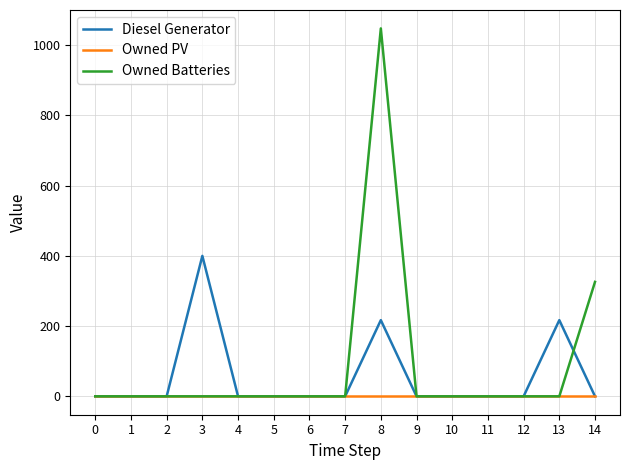

Which series has the widest spread of values?

Owned Batteries